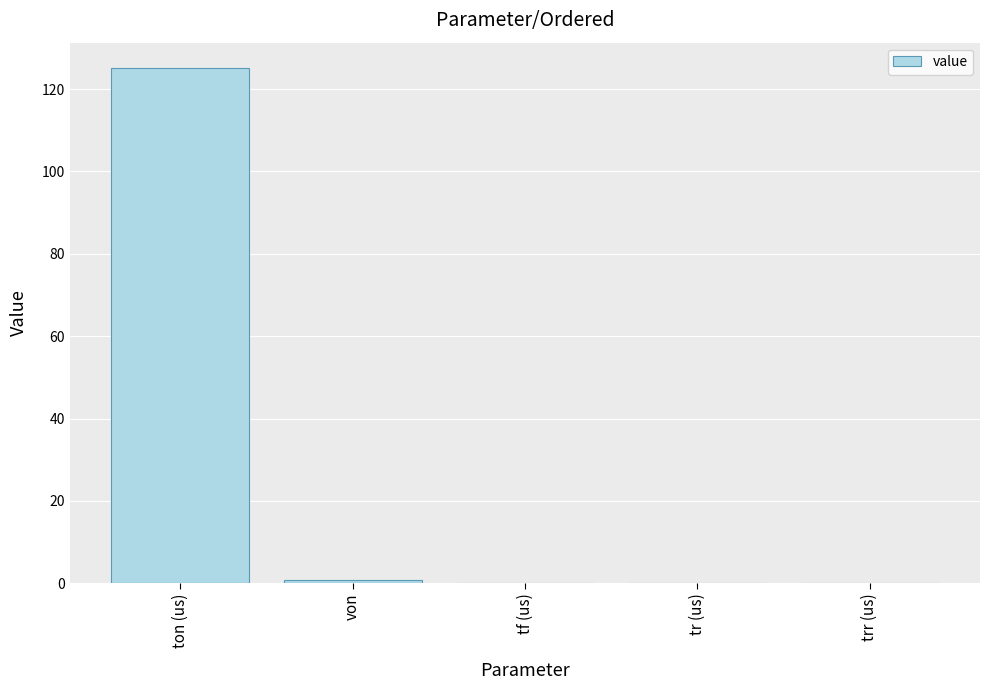

Is it true that the value at ton (us) is 125.0?

True